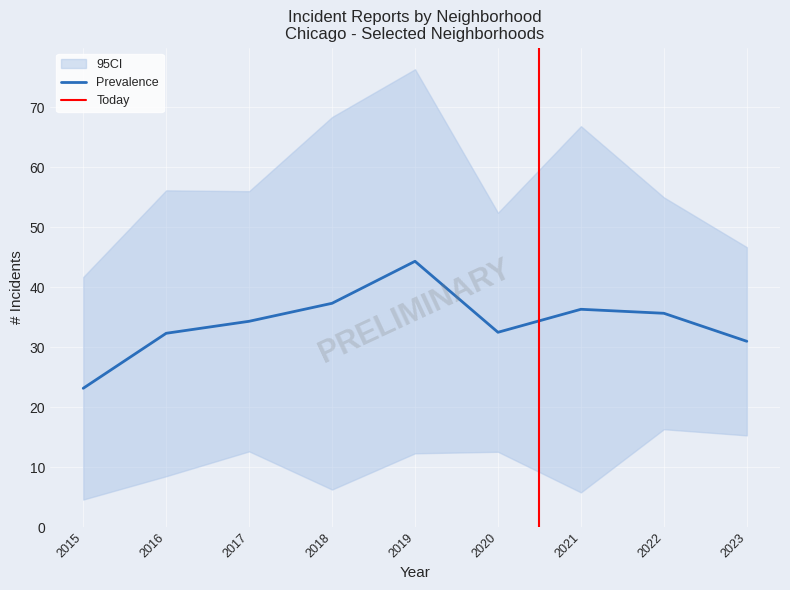

In Garfield Park, how many points are lower than both neighbors (excluding endpoints)?

1